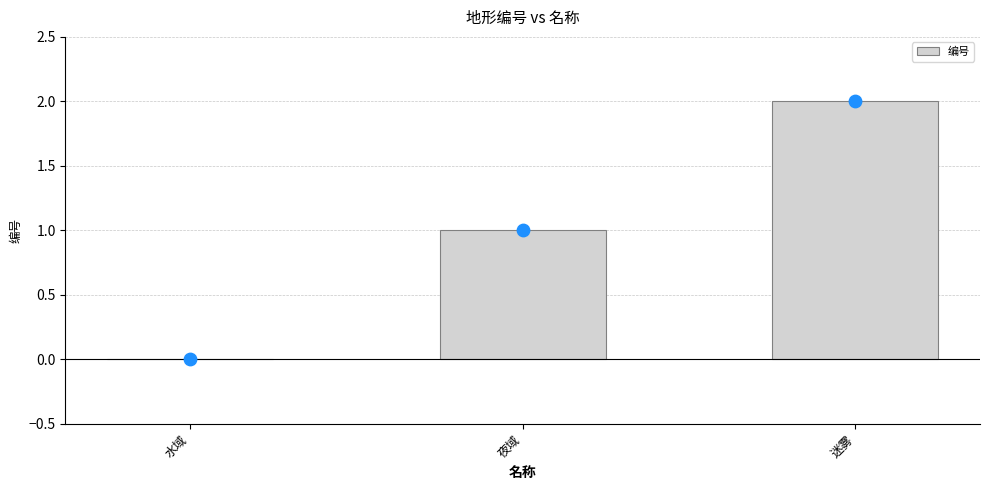

Between 迷雾 and 夜域, which is larger?

迷雾